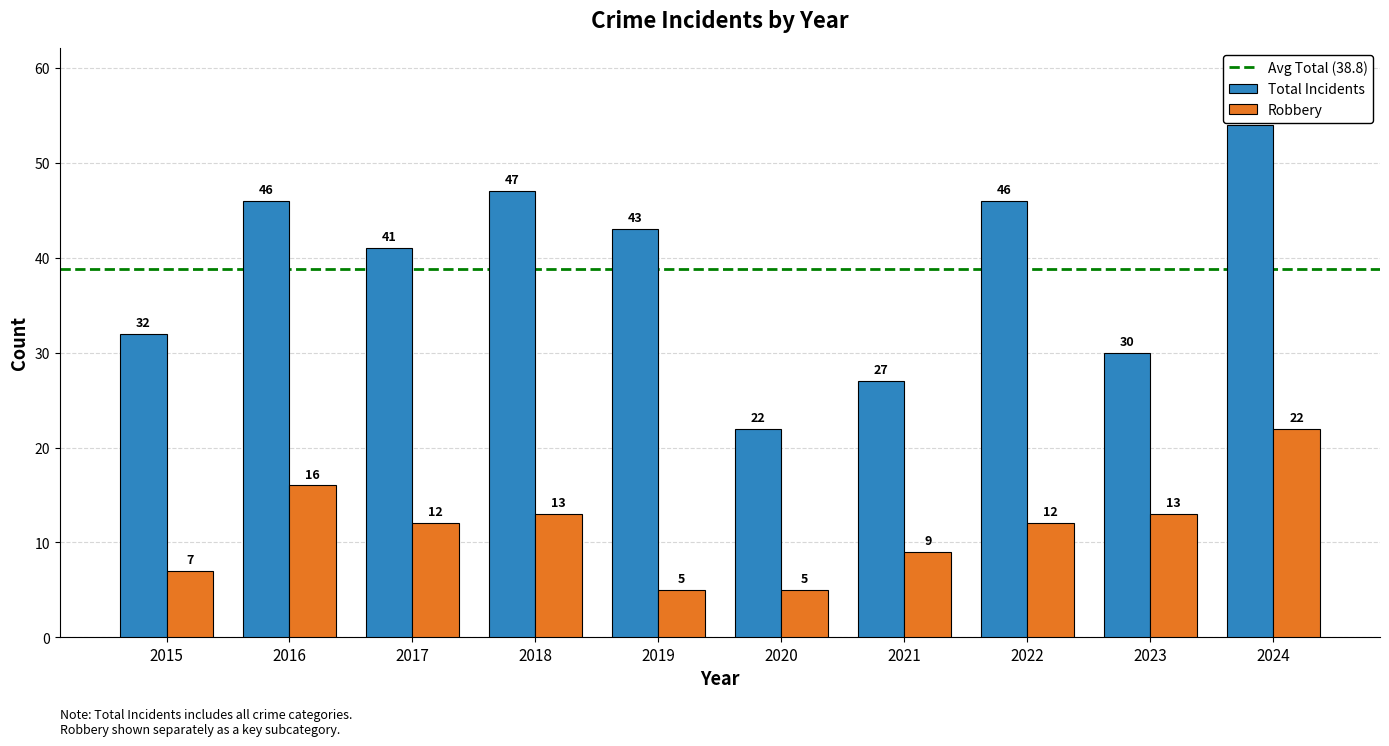

At 2019, list the series in order from largest to smallest.

Total Incidents, Robbery